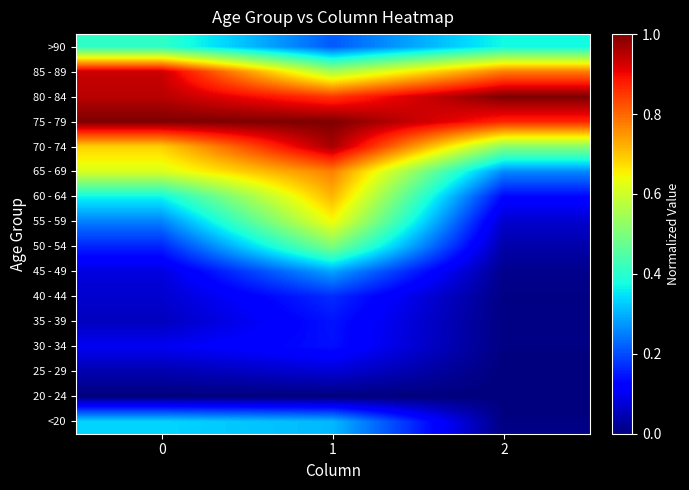

Reading left to right, extract all data points from this chart.

<20: 0=0.3	1=0.3	2=0.0
20 - 24: 0=0.0	1=0.0	2=0.0
25 - 29: 0=0.0	1=0.1	2=0.0
30 - 34: 0=0.1	1=0.1	2=0.0
35 - 39: 0=0.1	1=0.1	2=0.0
40 - 44: 0=0.1	1=0.2	2=0.0
45 - 49: 0=0.1	1=0.3	2=0.0
50 - 54: 0=0.2	1=0.5	2=0.0
55 - 59: 0=0.3	1=0.6	2=0.1
60 - 64: 0=0.4	1=0.7	2=0.1
65 - 69: 0=0.6	1=0.8	2=0.3
70 - 74: 0=0.7	1=1.0	2=0.5
75 - 79: 0=1.0	1=1.0	2=0.9
80 - 84: 0=0.9	1=0.9	2=1.0
85 - 89: 0=0.9	1=0.6	2=0.8
>90: 0=0.4	1=0.2	2=0.4